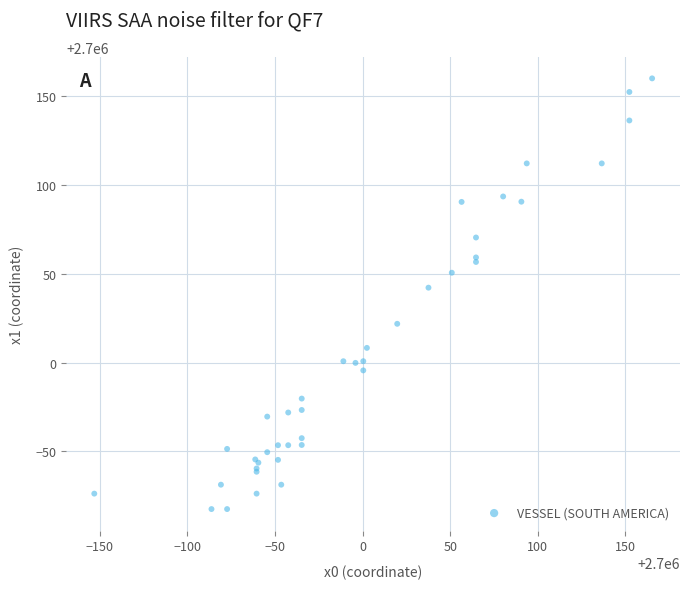

What Y value in the scatter plot is closest to 2700038?

2700042.3